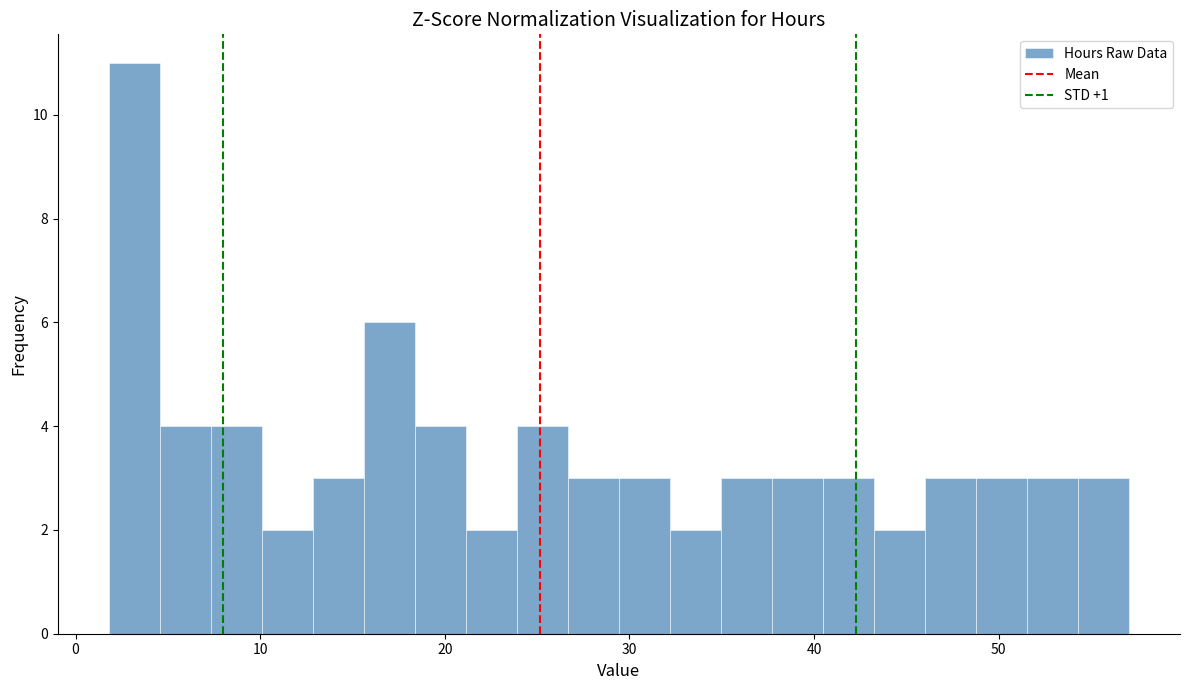

Around what value on the x-axis is the tallest bar? Give the approximate position of its centre, as read against the axis.

3